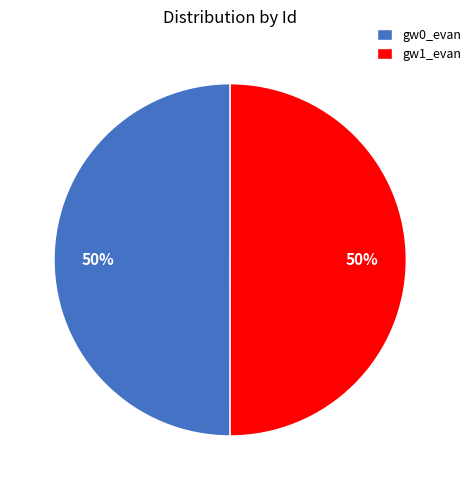

To the nearest percent, what portion does gw1_evan represent?

50%